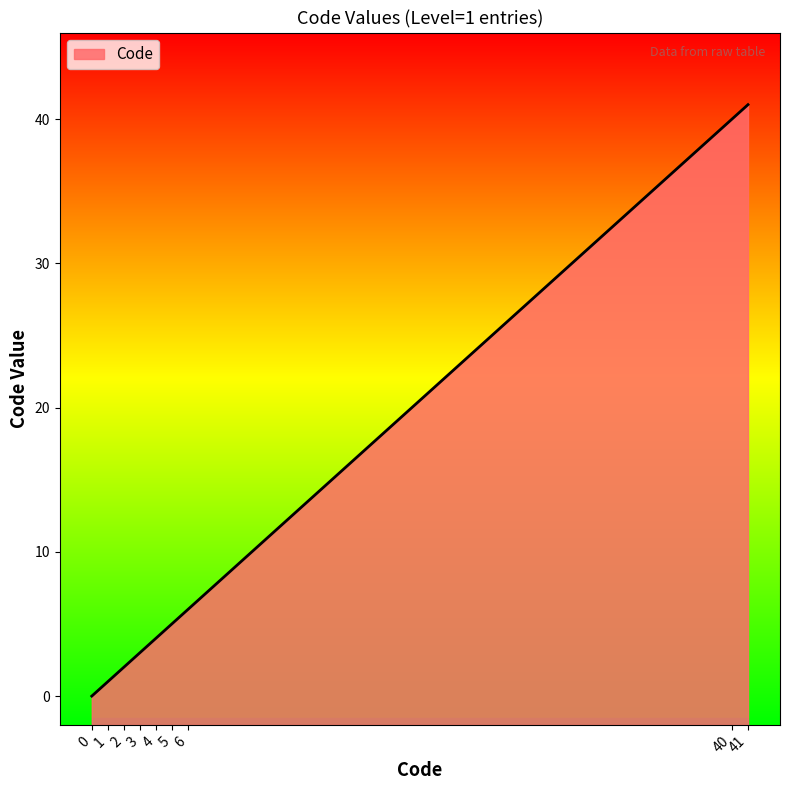

Reading left to right, what are all the values shown in this chart?

0	1	2	3	4	5	6	40	41